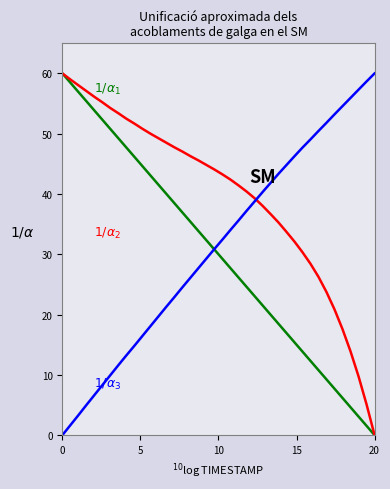

What is the greatest value displayed?

60.0